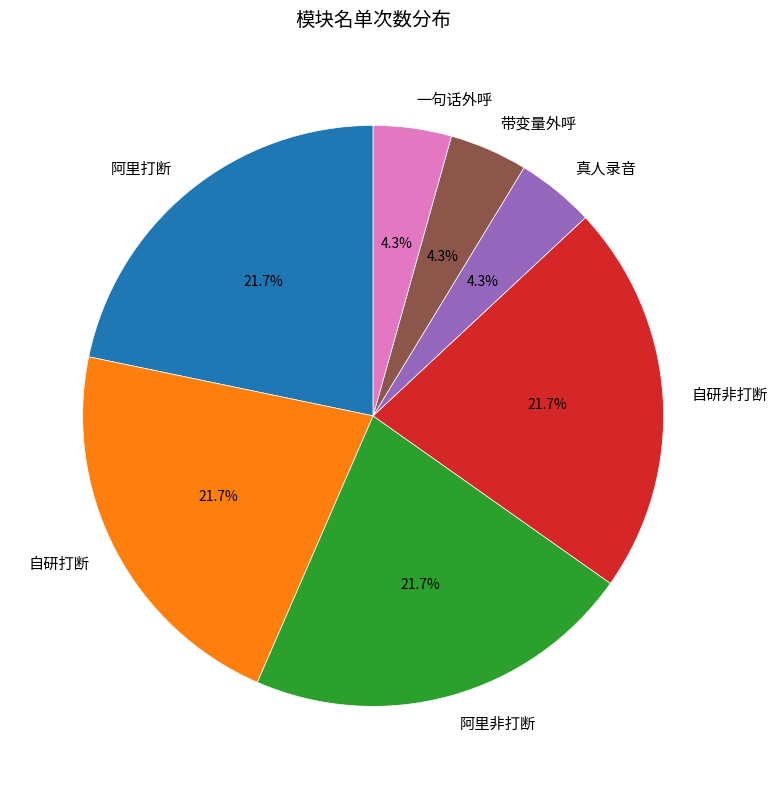

Is the sum of 真人录音 and 一句话外呼 greater than half?

No